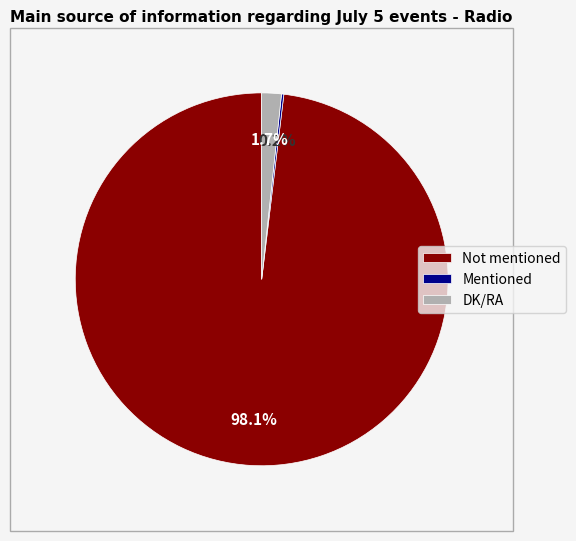

To the nearest percent, what is the difference between the largest and smallest slice percentages?

98%